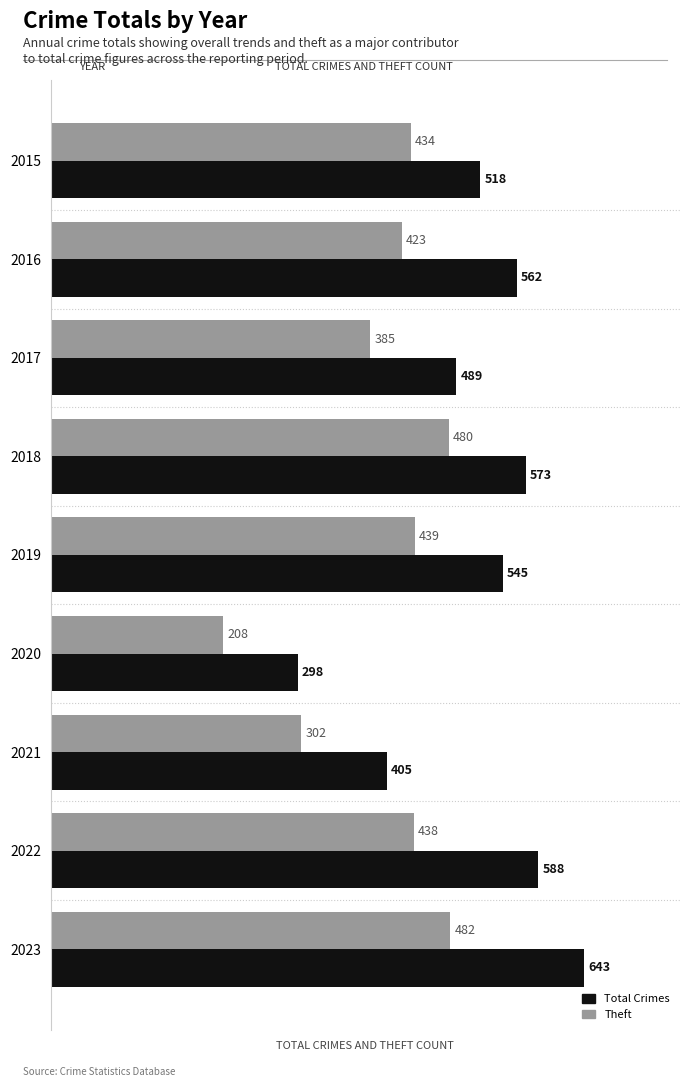

Which series has the widest spread of values?

Total Crimes